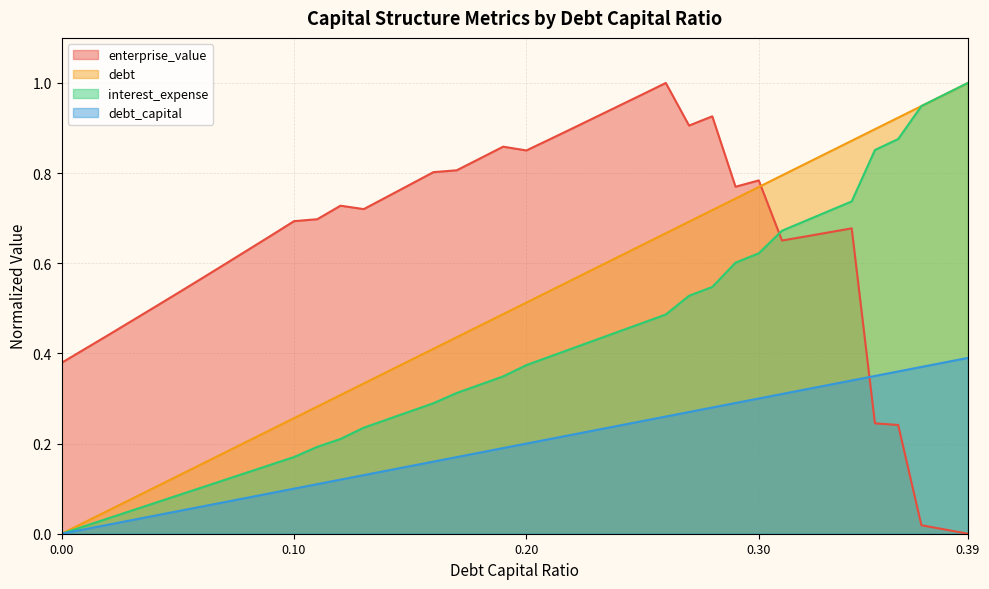

The interest_expense series shows 1.0 at 0.38. True or false?

True